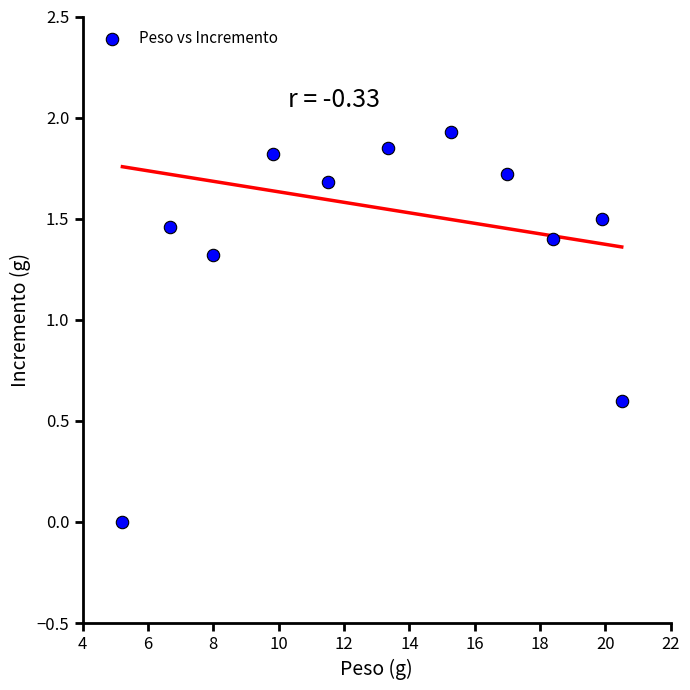

What is the average X value?

13.2